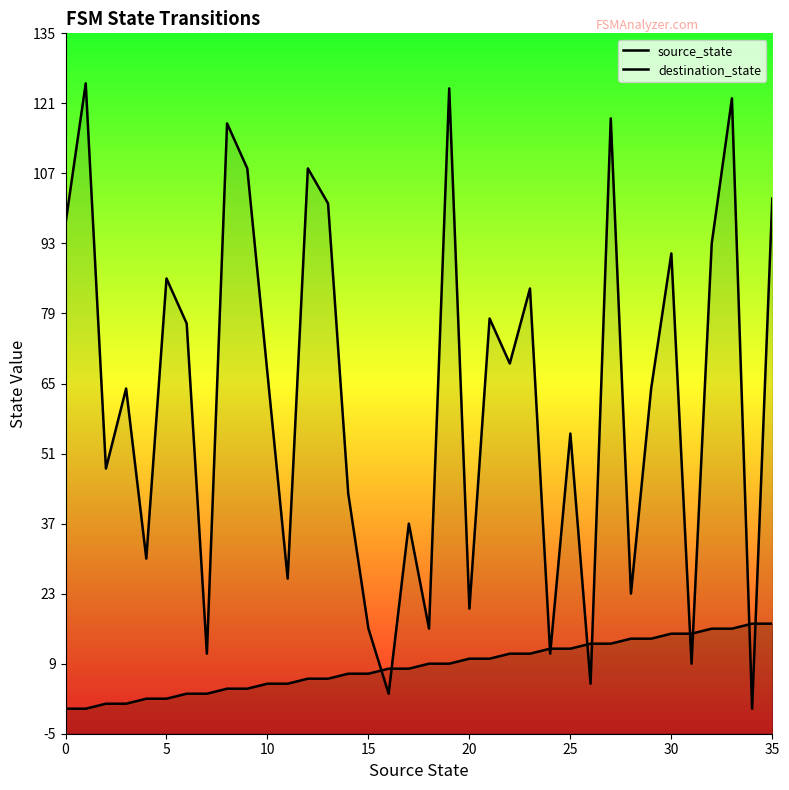

Read the destination_state value at 25, to the nearest 50.

50